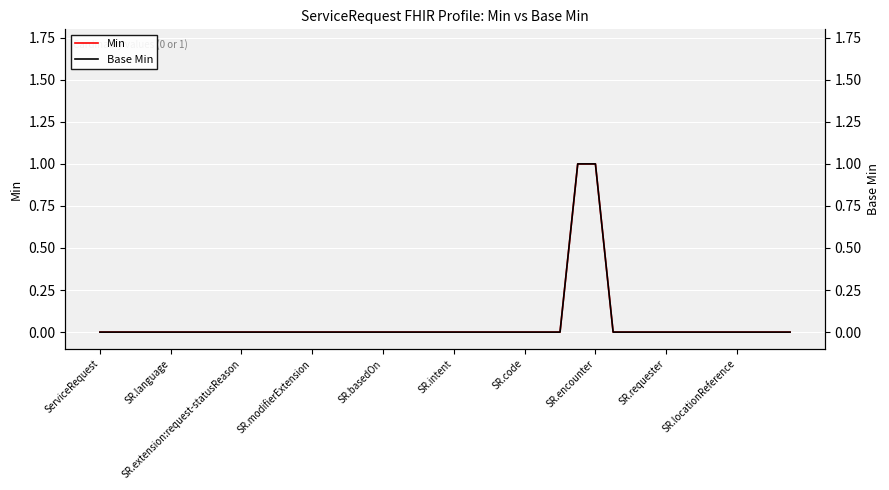

At which category does the chart reach its minimum across all series?

ServiceRequest